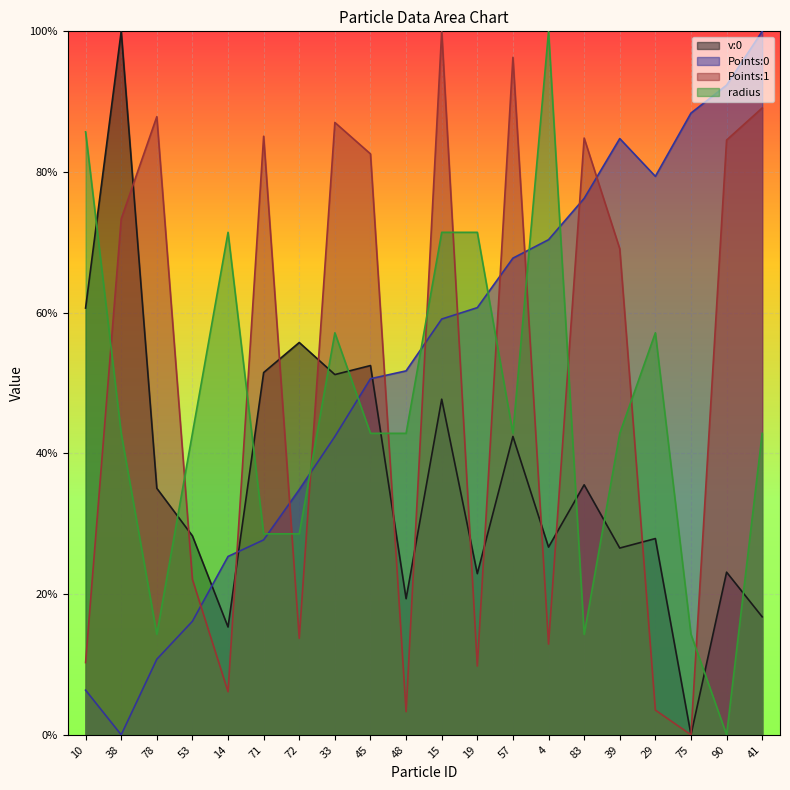

What position from the right is 10?

20